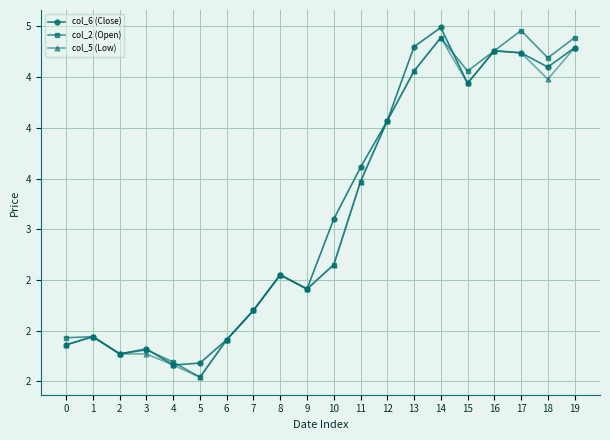

Reading left to right, transcribe all the data shown in this chart.

col_6 (Close): 1.9	1.9	1.8	1.8	1.7	1.7	1.9	2.2	2.5	2.4	3.1	3.6	4.1	4.8	5.0	4.4	4.8	4.7	4.6	4.8
col_2 (Open): 1.9	1.9	1.8	1.8	1.7	1.5	1.9	2.2	2.5	2.4	2.6	3.5	4.1	4.6	4.9	4.6	4.8	5.0	4.7	4.9
col_5 (Low): 1.9	1.9	1.8	1.8	1.7	1.5	1.9	2.2	2.5	2.4	2.6	3.5	4.1	4.6	4.9	4.4	4.8	4.7	4.5	4.8